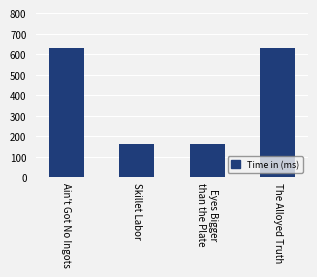

What is the minimum value shown in the chart?

160